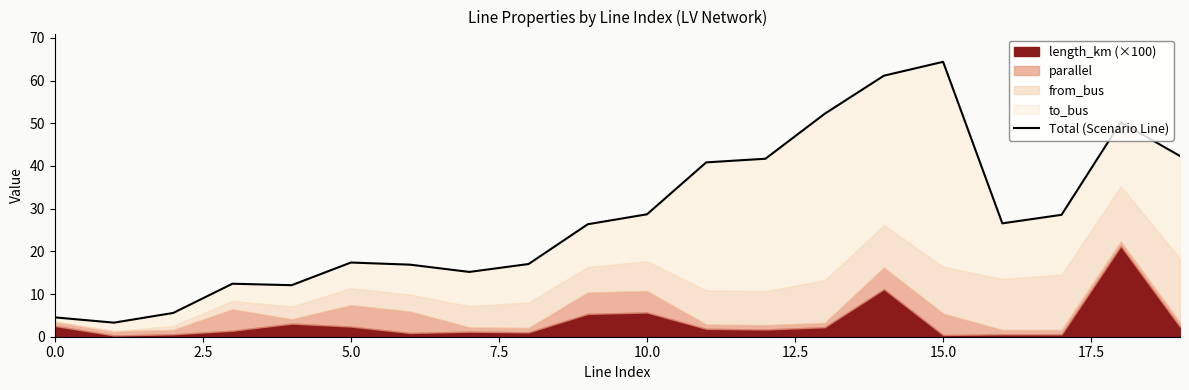

What is the minimum value shown in the chart?

3.3